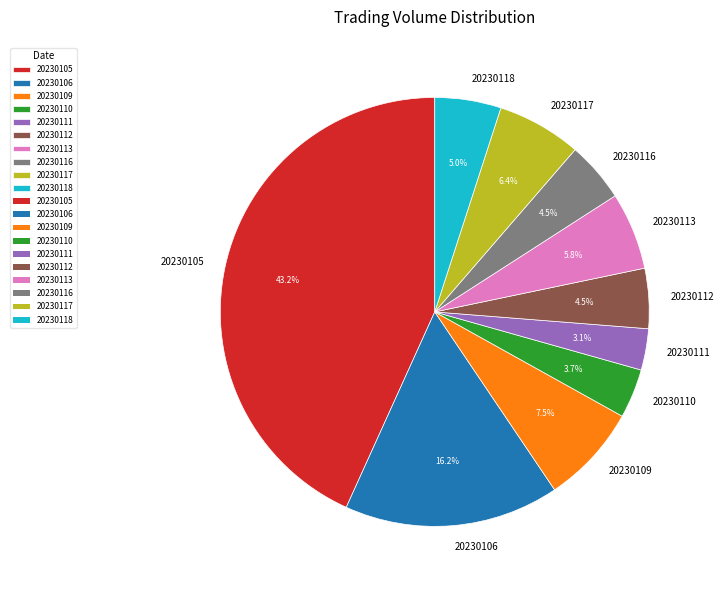

True or false: 20230113 accounts for 6% of the total.

True